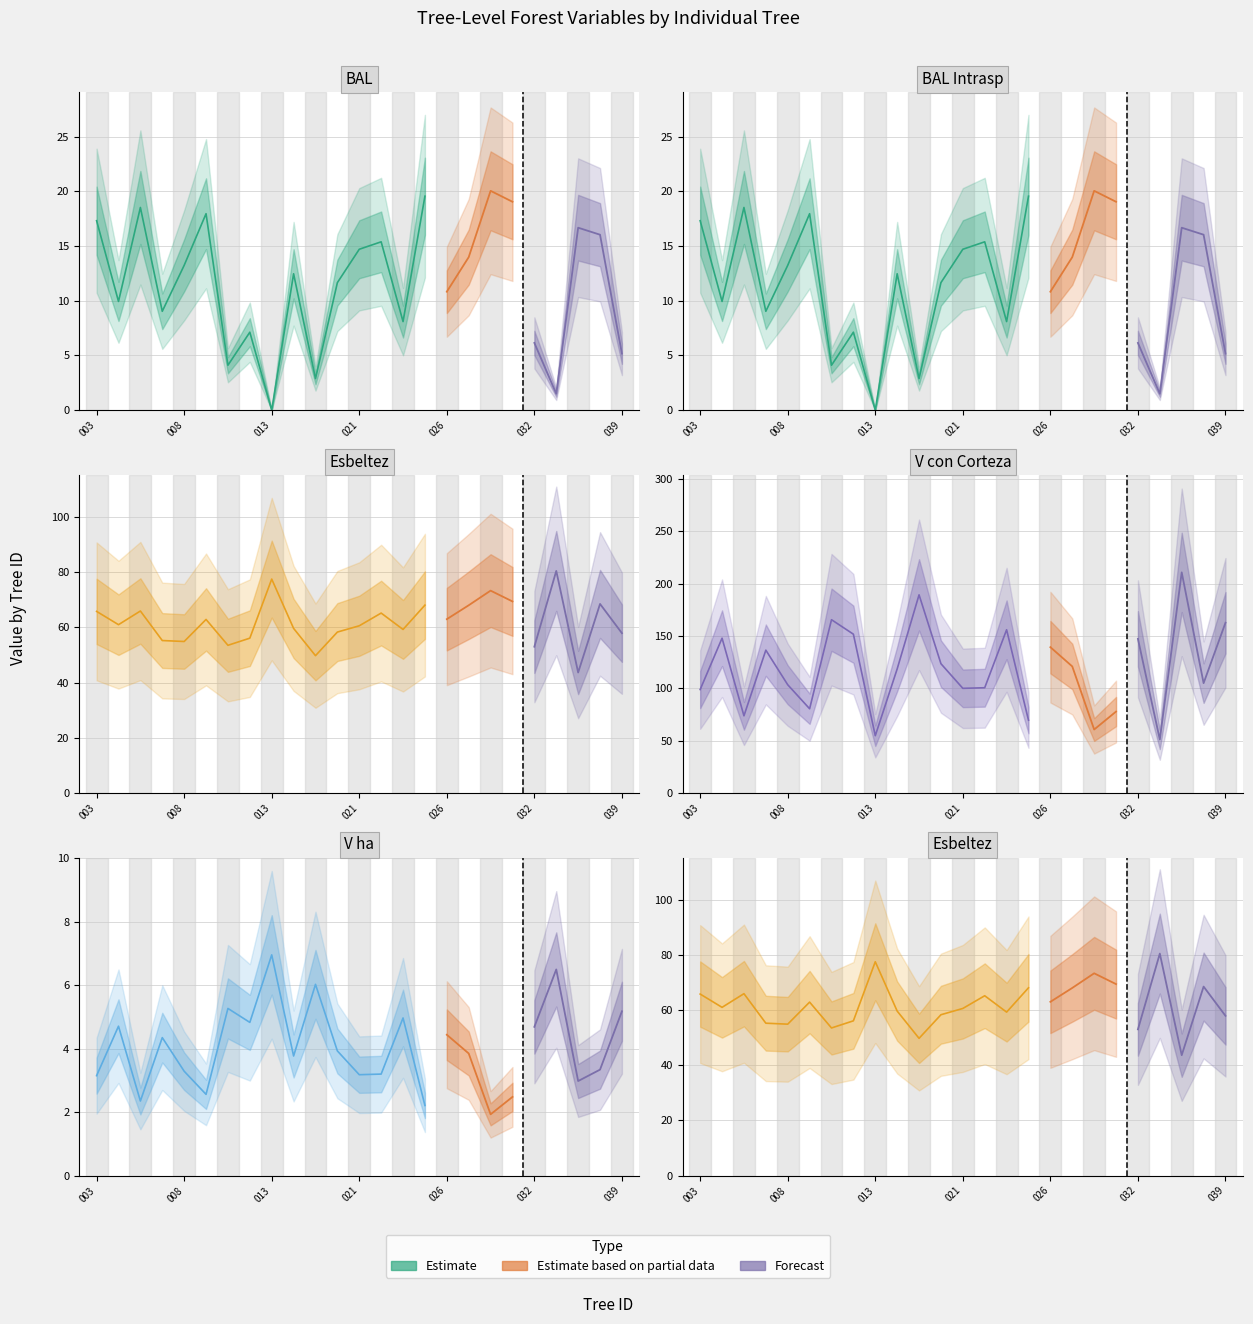

Reading left to right, list all the values displayed in this chart.

bal: 17.3	9.9	18.5	9.0	13.2	18.0	4.1	7.1	0.0	12.5	2.9	11.7	14.7	15.4	8.1	19.6	10.8	14.0	20.1	19.1	6.2	1.5	16.7	16.0	5.2
bal_intrasp: 17.3	9.9	18.5	9.0	13.2	18.0	4.1	7.1	0.0	12.5	2.9	11.7	14.7	15.4	8.1	19.6	10.8	14.0	20.1	19.1	6.2	1.5	16.7	16.0	5.2
esbeltez: 65.8	61.0	66.0	55.3	54.9	62.9	53.5	56.1	77.5	59.7	49.8	58.3	60.6	65.2	59.3	68.1	63.0	68.0	73.4	69.4	53.0	80.5	43.7	68.5	57.9
v_con_corteza: 98.8	147.9	73.7	136.5	103.4	80.5	165.6	151.8	54.7	118.5	189.4	123.5	100.0	100.5	156.0	69.5	139.4	120.9	60.6	77.8	147.3	51.0	210.9	105.0	162.8
v_ha: 3.1	4.7	2.4	4.3	3.3	2.6	5.3	4.8	7.0	3.8	6.0	3.9	3.2	3.2	5.0	2.2	4.4	3.9	1.9	2.5	4.7	6.5	3.0	3.3	5.2